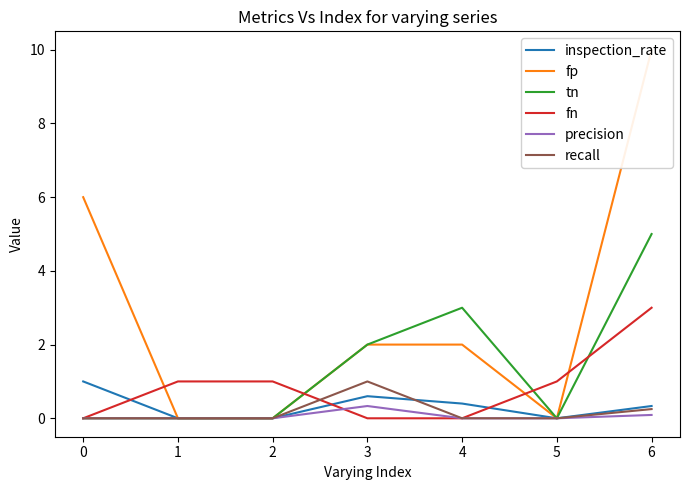

True or false: fp and precision cross at least once.

False